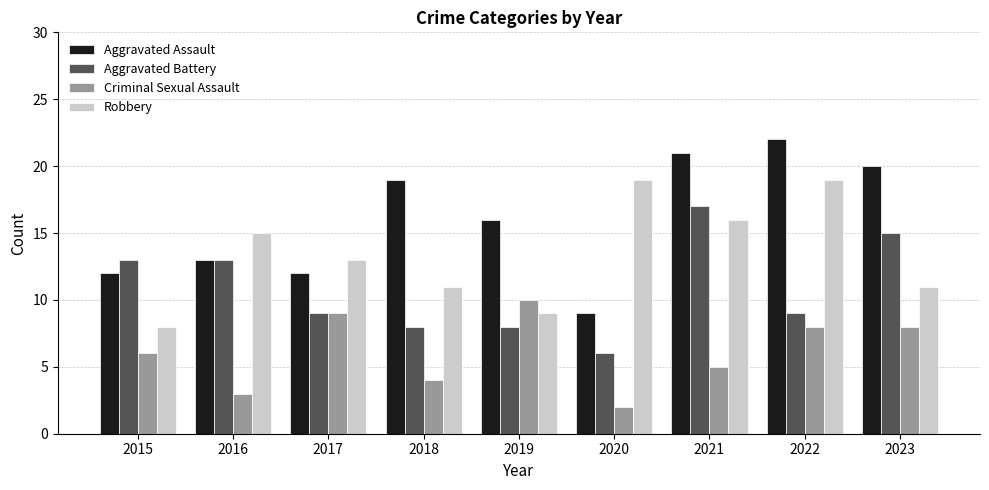

What is the value of the Criminal Sexual Assault bar at the 9th from the left?

8